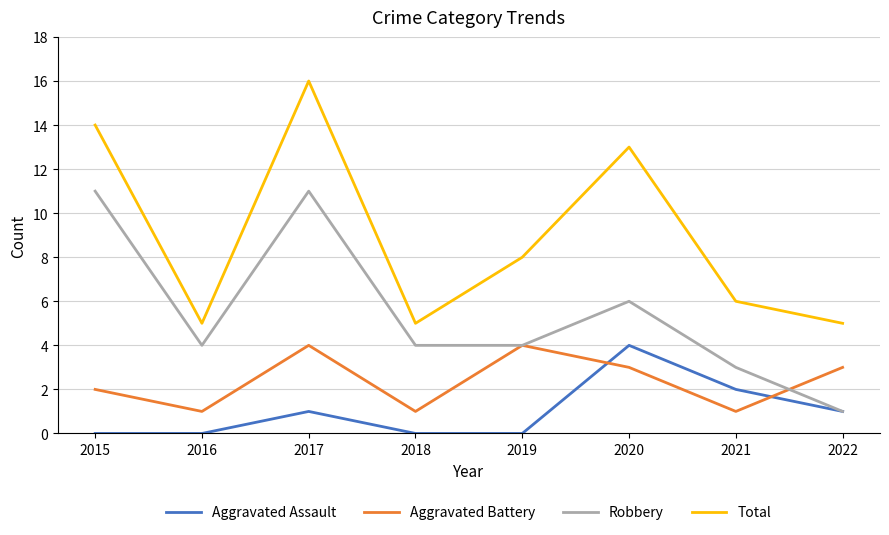

Reading left to right, extract all data points from this chart.

Aggravated Assault: 2015=0	2016=0	2017=1	2018=0	2019=0	2020=4	2021=2	2022=1
Aggravated Battery: 2015=2	2016=1	2017=4	2018=1	2019=4	2020=3	2021=1	2022=3
Robbery: 2015=11	2016=4	2017=11	2018=4	2019=4	2020=6	2021=3	2022=1
Total: 2015=14	2016=5	2017=16	2018=5	2019=8	2020=13	2021=6	2022=5